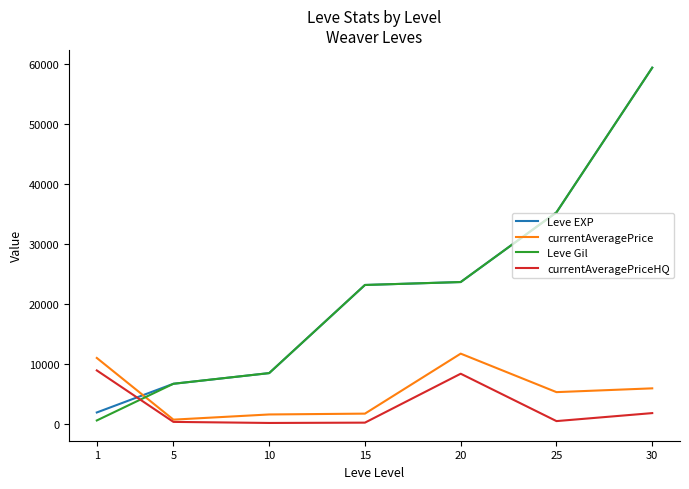

The value of Leve EXP at 15 is 23143.3. True or false?

True